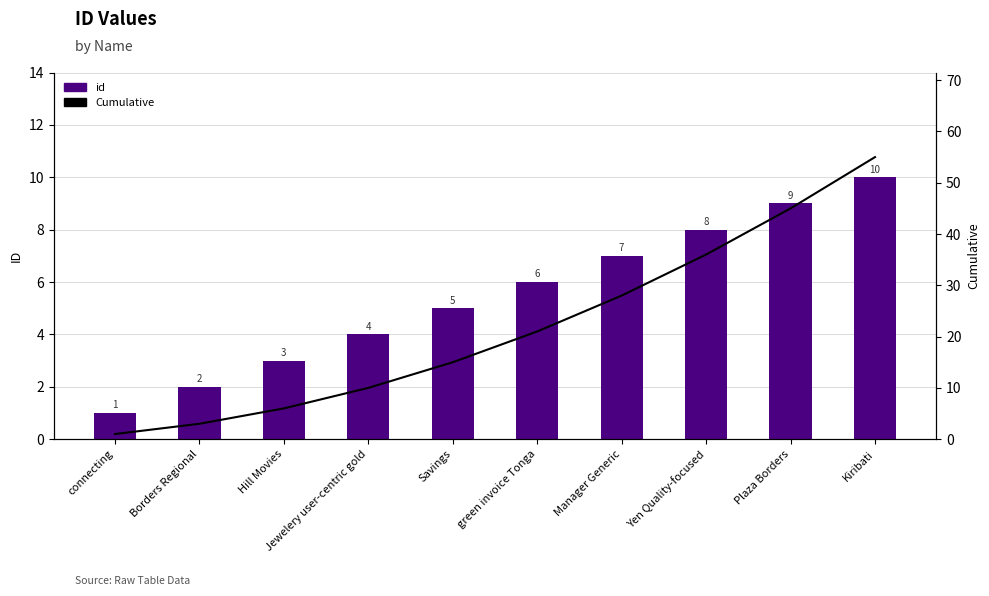

What is the sum of the Cumulative values at Savings and Hill Movies?

21